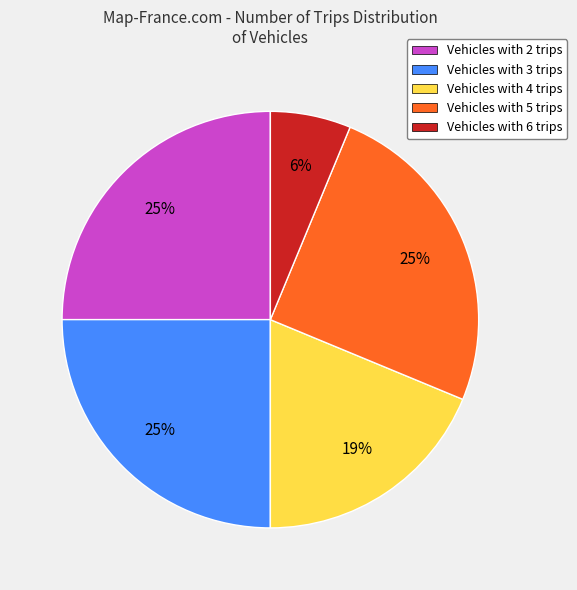

Between Vehicles with 4 trips and Vehicles with 2 trips, which is larger?

Vehicles with 2 trips